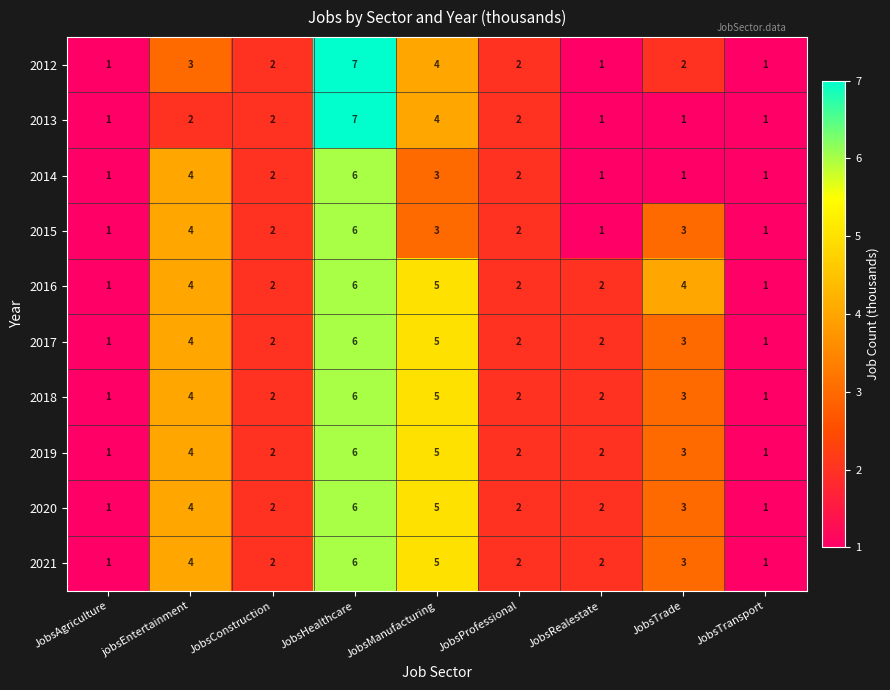

At which label is 2014 closest to 3?

JobsManufacturing